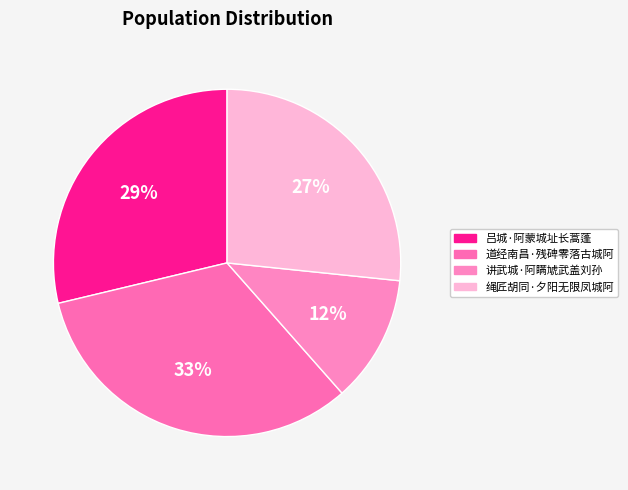

What percentage is the 讲武城·阿瞒虓武盖刘孙 slice, to the nearest percent?

12%